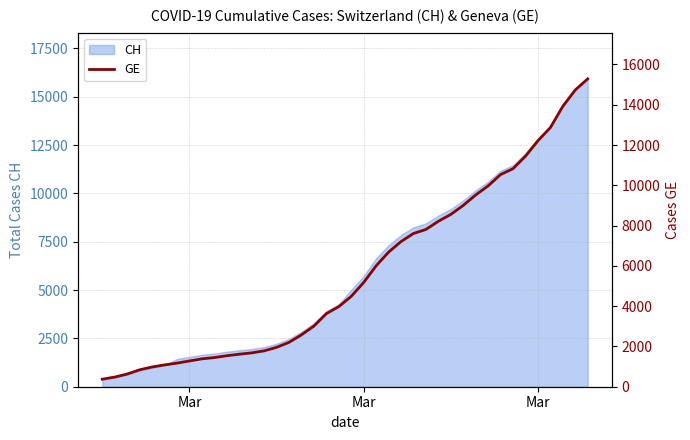

True or false: the data has more than 2 interior local peaks.

False